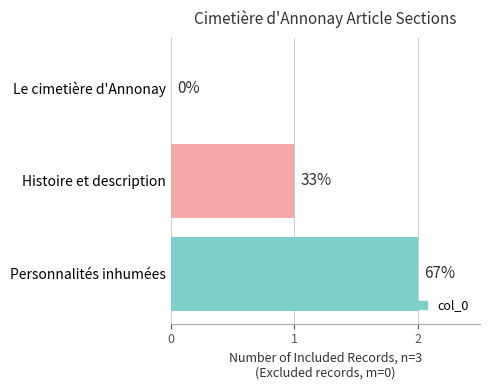

How many values are between 0 and 2?

3